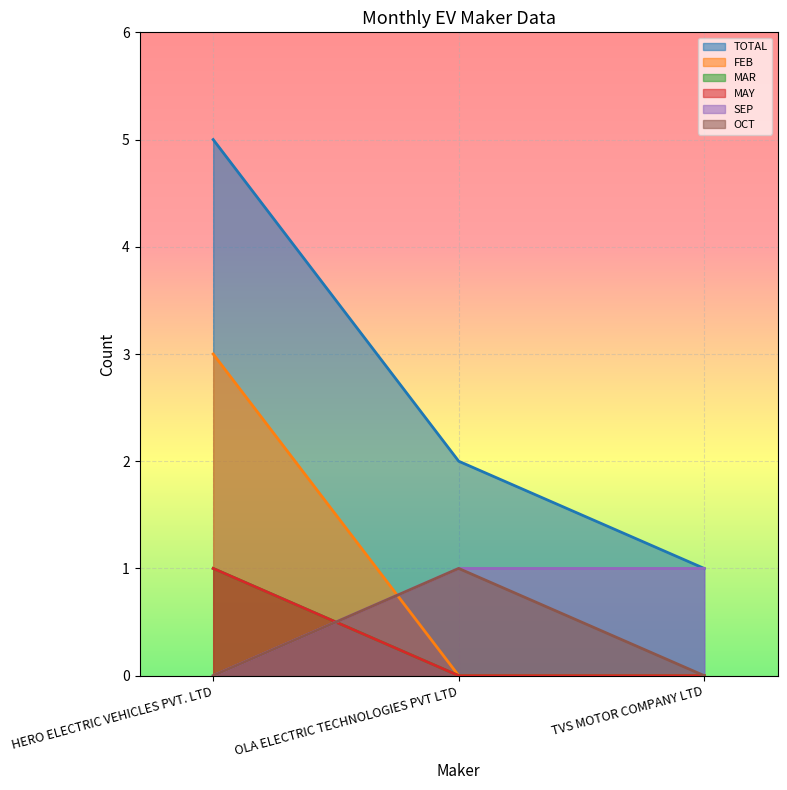

What is the value of the TOTAL point at the 3rd from the left?

1